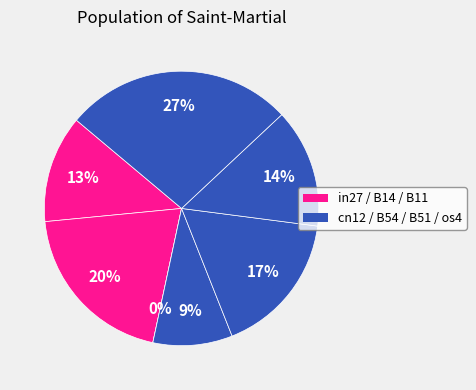

How many slices are in this pie chart?

7